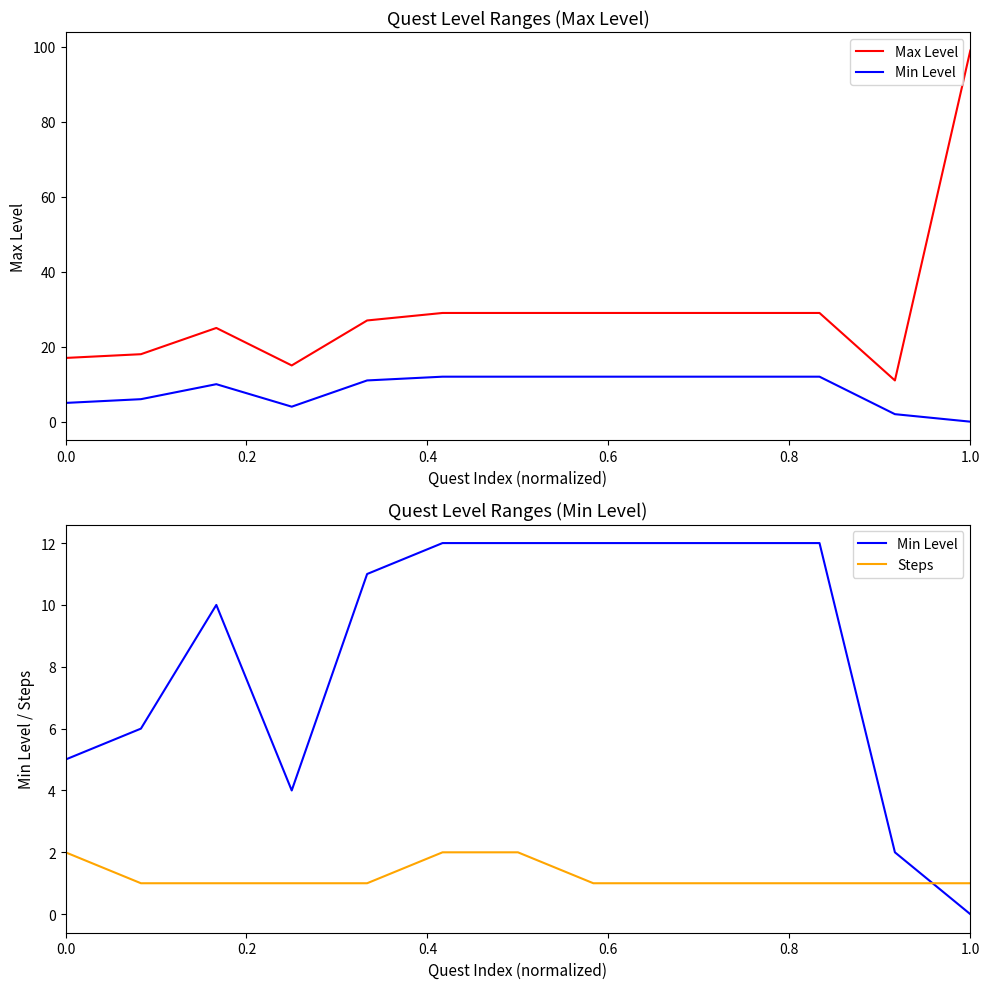

Reading left to right, what are all the values shown in this chart?

Max Level: 17	18	25	15	27	29	29	29	29	29	29	11	99
Min Level: 5	6	10	4	11	12	12	12	12	12	12	2	0
Steps: 2	1	1	1	1	2	2	1	1	1	1	1	1